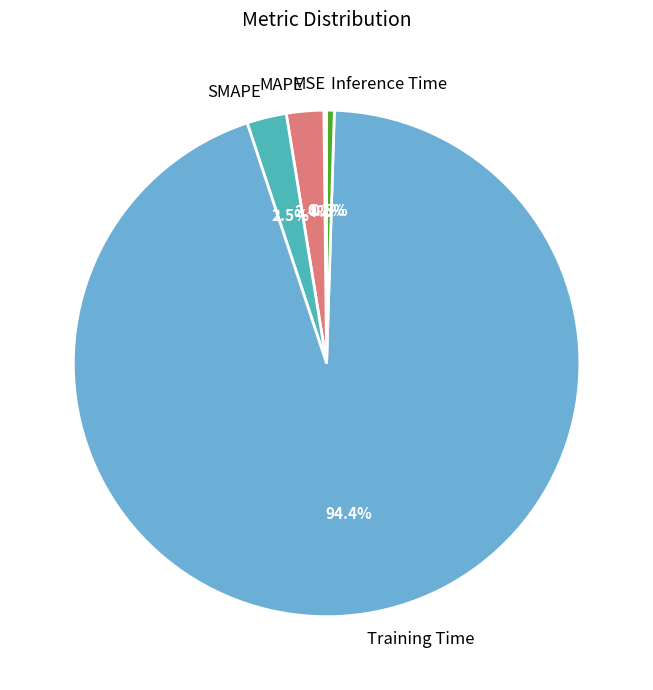

To the nearest percent, what percentage of the pie is Training Time?

94%